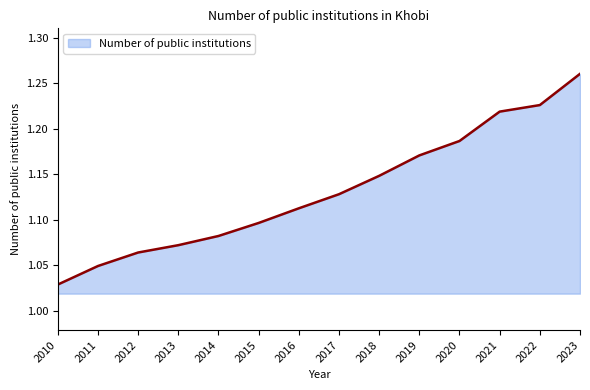

Which category has the highest value across all series?

2023